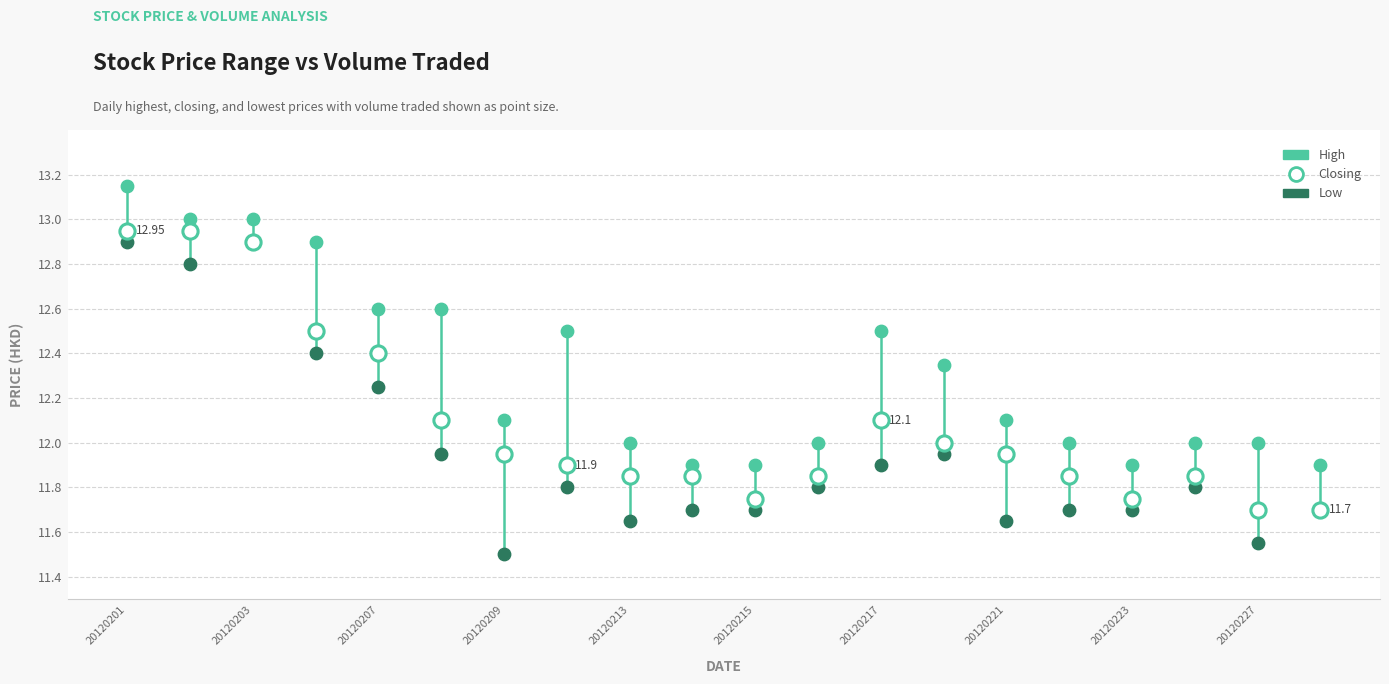

Which series contains the highest Y value?

High